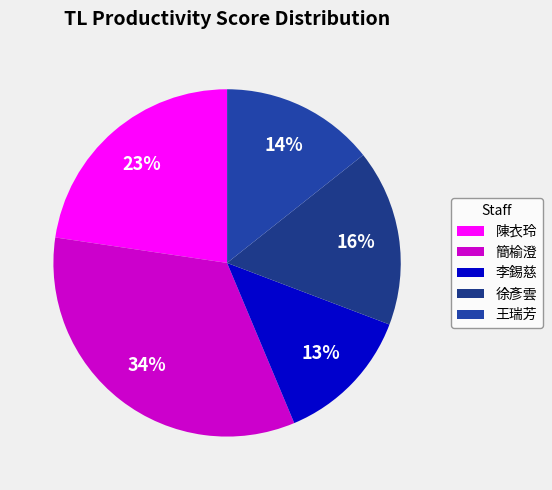

To the nearest percent, what percentage of the pie is 簡榆澄?

34%